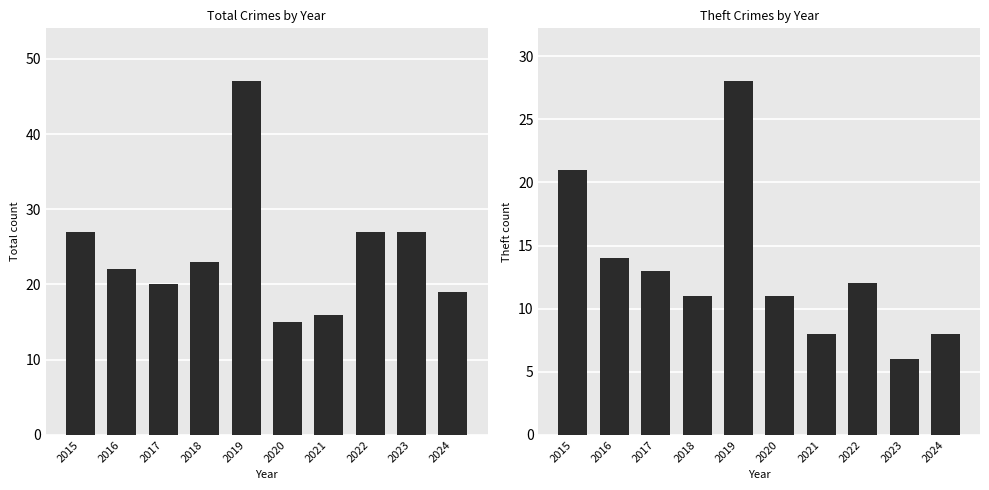

What are all the series names shown in the legend?

Total, Theft